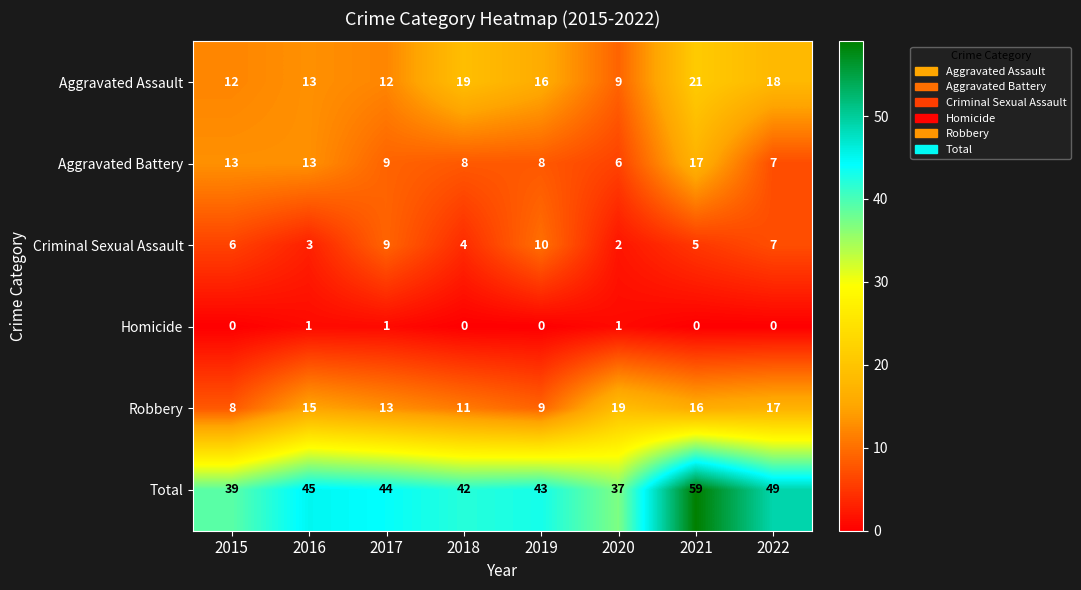

Where is Total nearest to the value 48?

2022